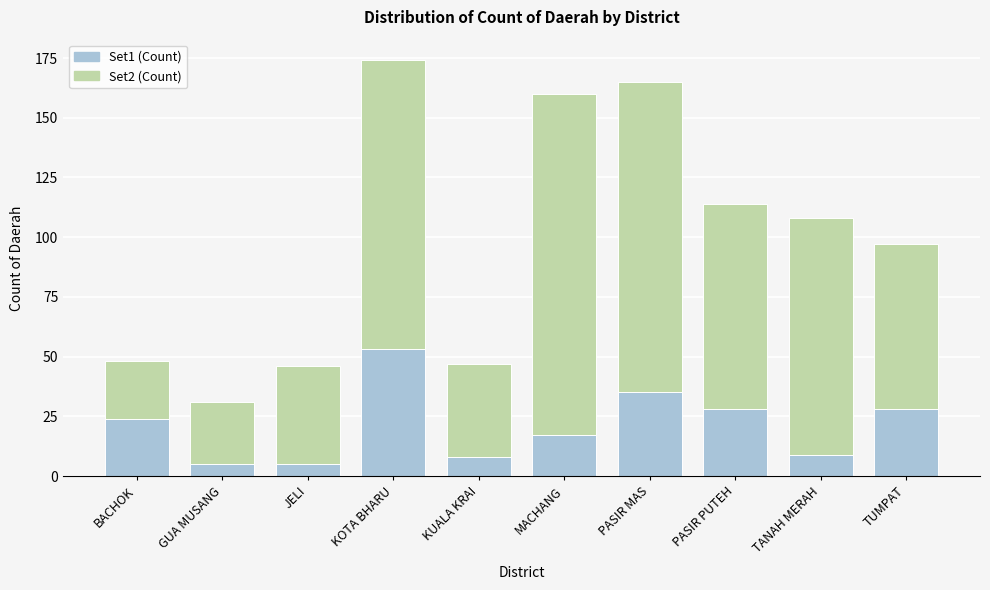

Reading left to right, what are the values for Set1?

24	5	5	53	8	17	35	28	9	28